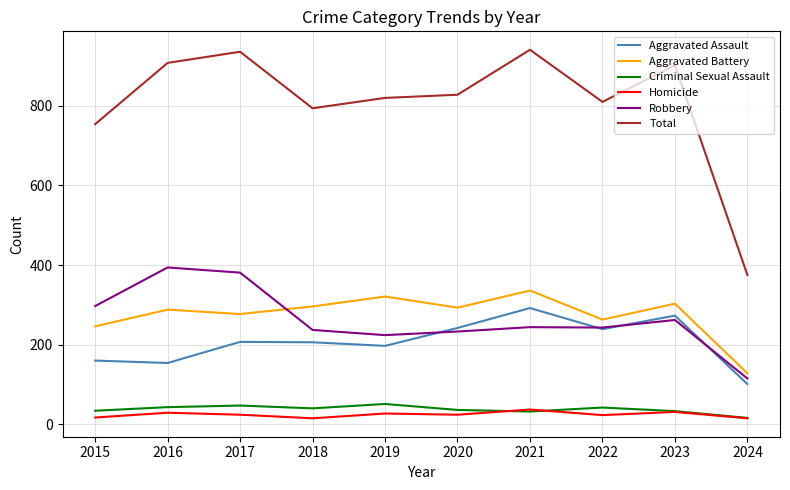

True or false: Criminal Sexual Assault and Total cross at least once.

False